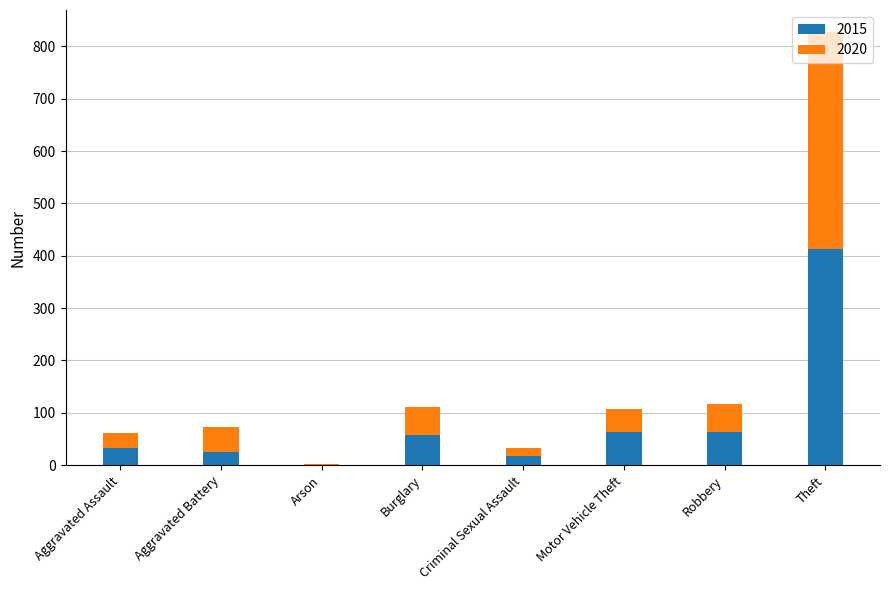

Are the bars horizontal?

No